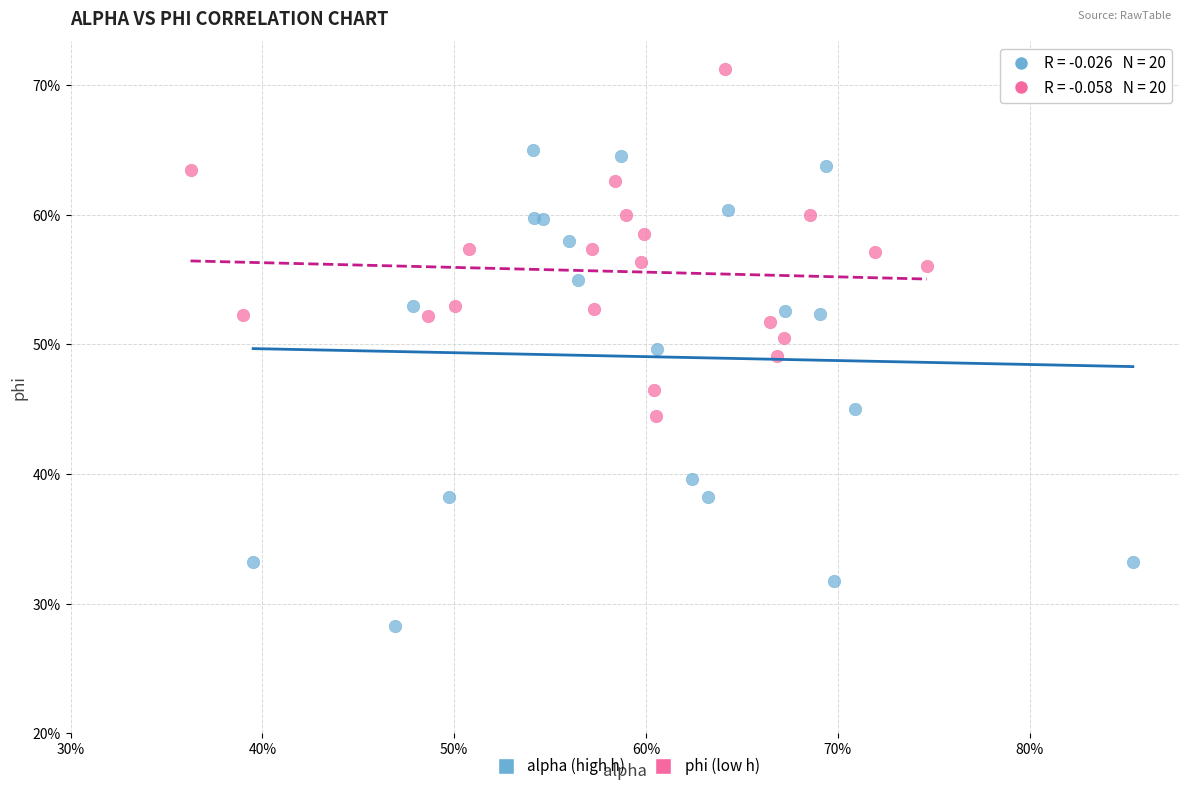

What are all the series names shown in the legend?

alpha (high h), phi (low h)